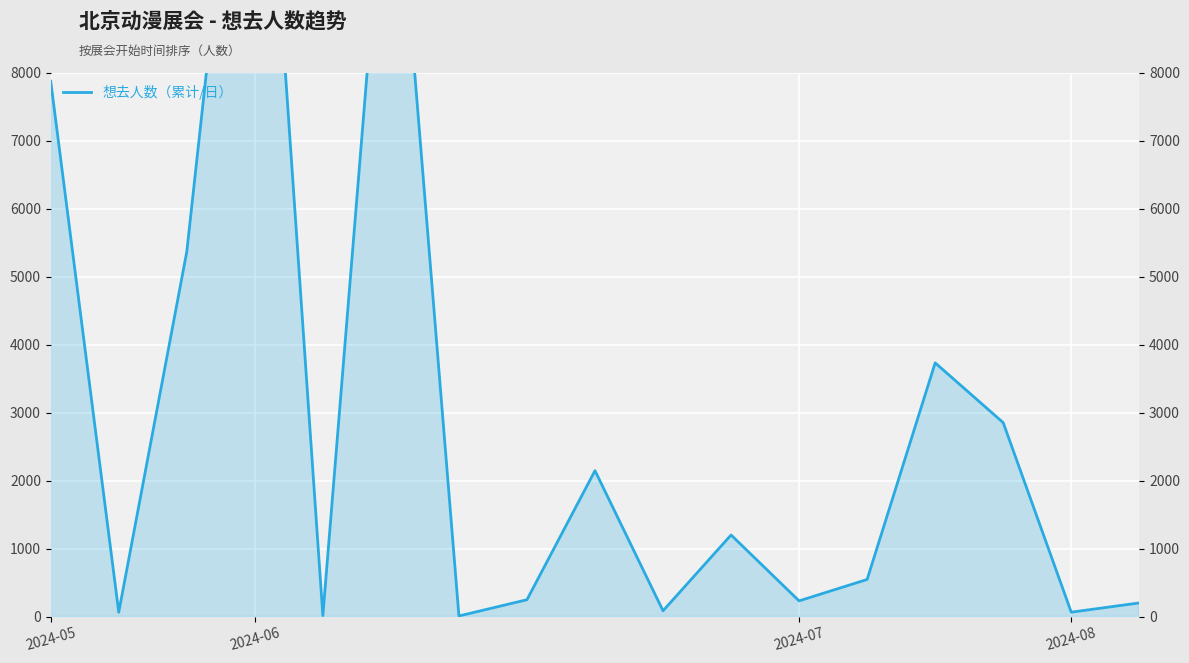

What is the label of the 8th point from the right?

9